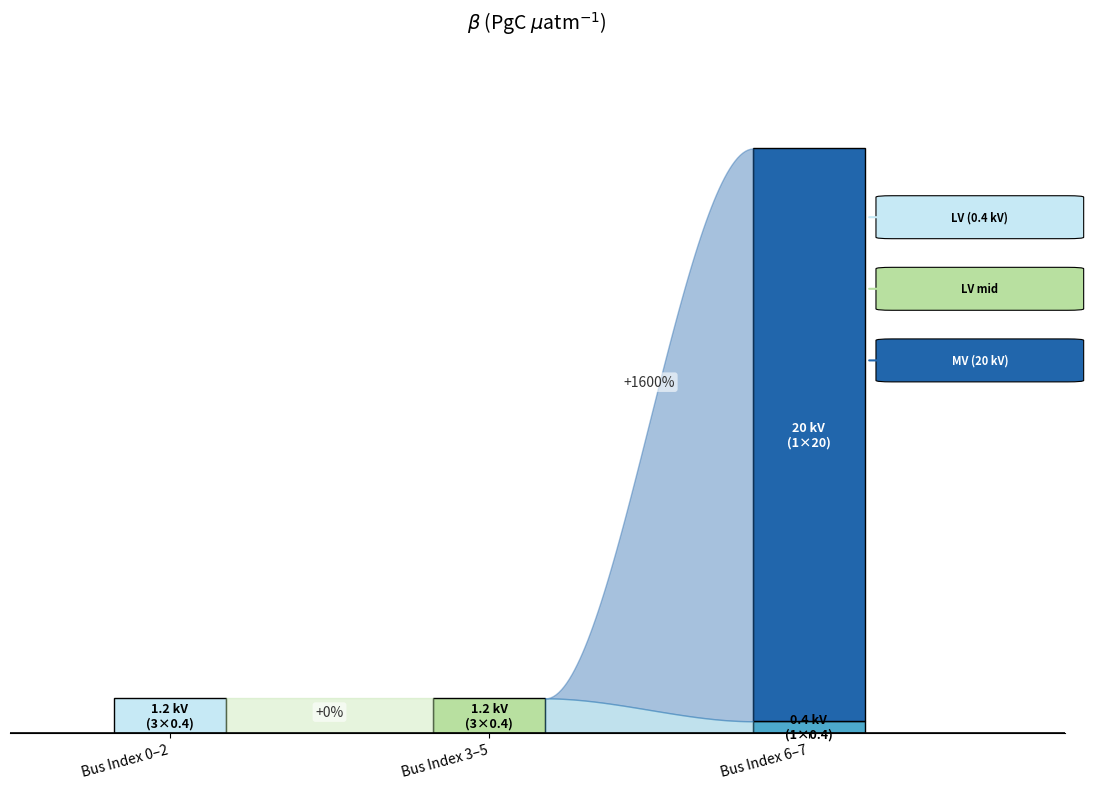

What is the maximum value shown in the chart?

20.0